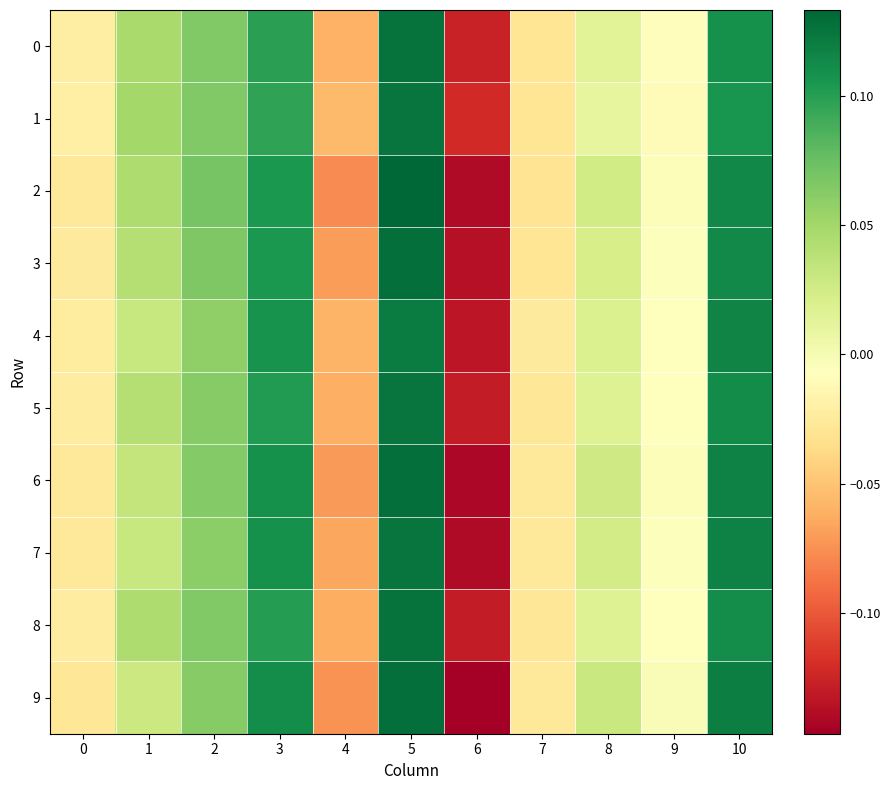

Reading left to right, list all the values displayed in this chart.

0: 0=-0.0	1=0.0	2=0.1	3=0.1	4=-0.1	5=0.1	6=-0.1	7=-0.0	8=0.0	9=-0.0	10=0.1
1: 0=-0.0	1=0.0	2=0.1	3=0.1	4=-0.1	5=0.1	6=-0.1	7=-0.0	8=0.0	9=-0.0	10=0.1
2: 0=-0.0	1=0.0	2=0.1	3=0.1	4=-0.1	5=0.1	6=-0.1	7=-0.0	8=0.0	9=-0.0	10=0.1
3: 0=-0.0	1=0.0	2=0.1	3=0.1	4=-0.1	5=0.1	6=-0.1	7=-0.0	8=0.0	9=-0.0	10=0.1
4: 0=-0.0	1=0.0	2=0.1	3=0.1	4=-0.1	5=0.1	6=-0.1	7=-0.0	8=0.0	9=-0.0	10=0.1
5: 0=-0.0	1=0.0	2=0.1	3=0.1	4=-0.1	5=0.1	6=-0.1	7=-0.0	8=0.0	9=-0.0	10=0.1
6: 0=-0.0	1=0.0	2=0.1	3=0.1	4=-0.1	5=0.1	6=-0.1	7=-0.0	8=0.0	9=-0.0	10=0.1
7: 0=-0.0	1=0.0	2=0.1	3=0.1	4=-0.1	5=0.1	6=-0.1	7=-0.0	8=0.0	9=-0.0	10=0.1
8: 0=-0.0	1=0.0	2=0.1	3=0.1	4=-0.1	5=0.1	6=-0.1	7=-0.0	8=0.0	9=-0.0	10=0.1
9: 0=-0.0	1=0.0	2=0.1	3=0.1	4=-0.1	5=0.1	6=-0.1	7=-0.0	8=0.0	9=-0.0	10=0.1